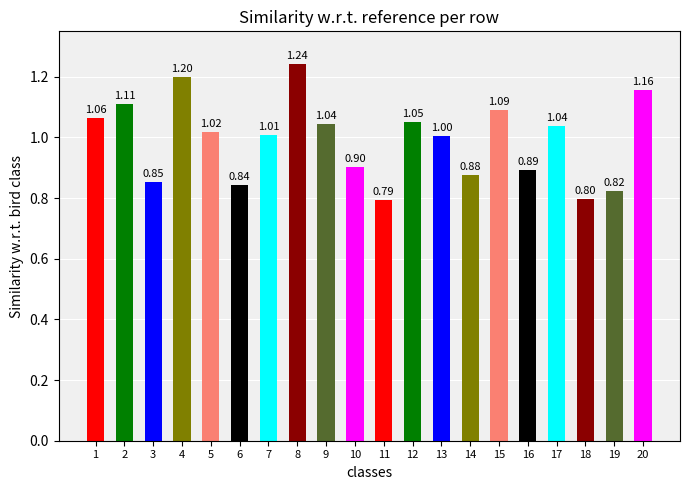

What is the value of the 10th bar from the left?

0.9